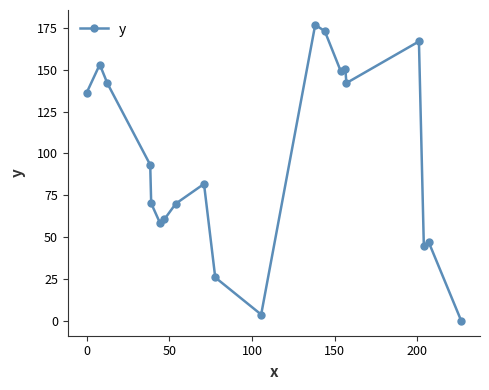

What is the value of the 9th point from the left?

81.8